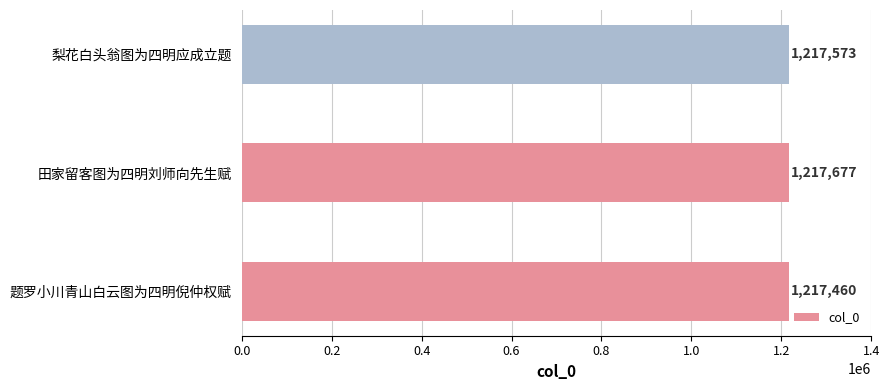

What is the change in value from 题罗小川青山白云图为四明倪仲权赋 to 梨花白头翁图为四明应成立题?

+113